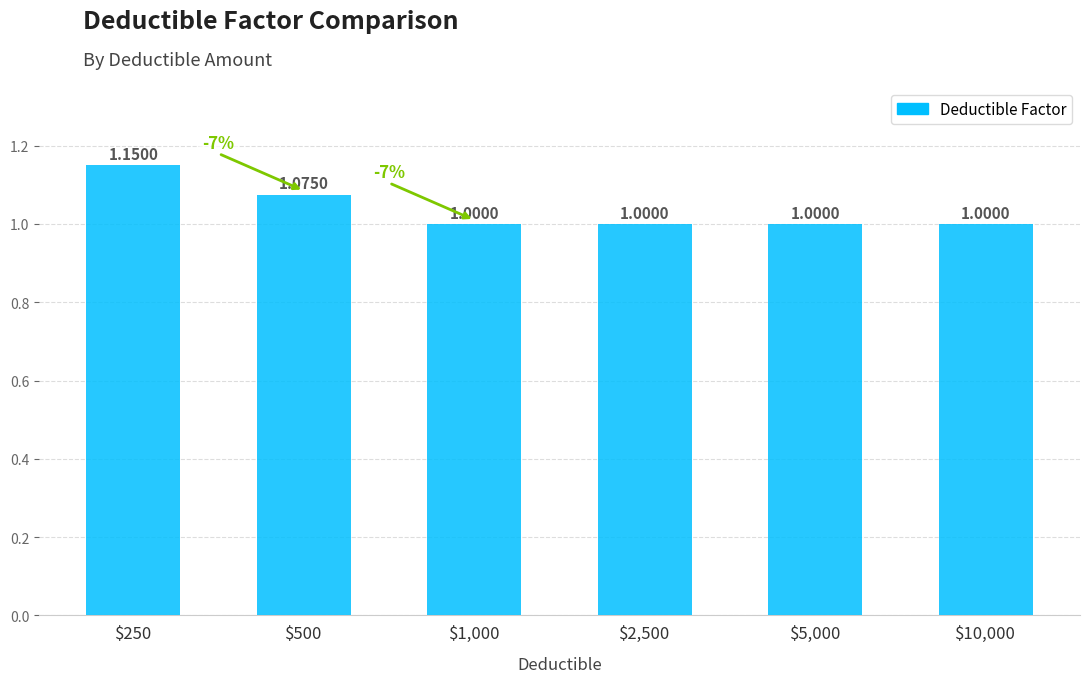

Reading left to right, transcribe all the data shown in this chart.

1.1	1.1	1.0	1.0	1.0	1.0